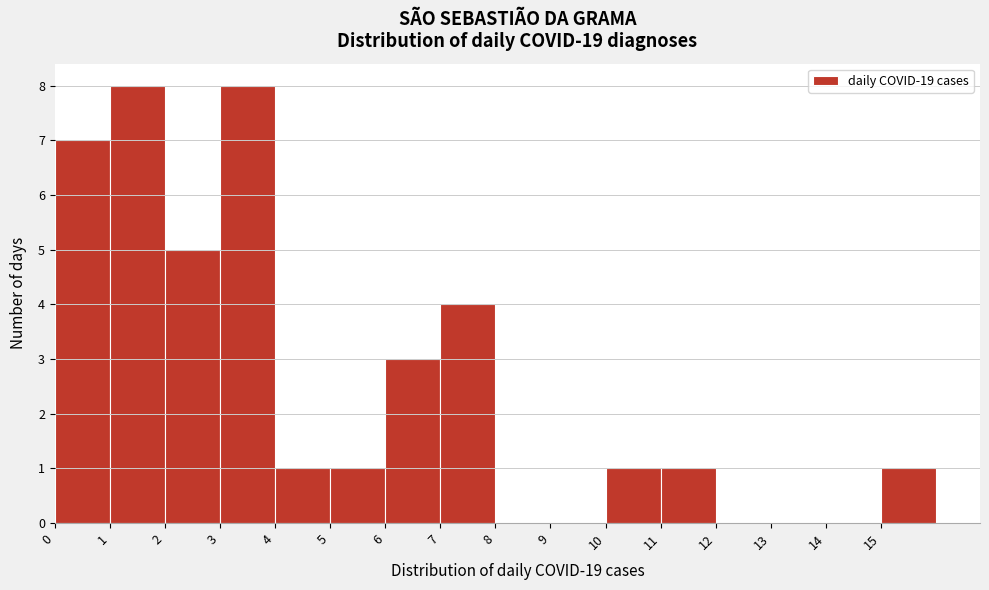

How tall is the bar that spans 4 to 5 on the x-axis? The values are not printed on the chart, so give them approximately, as read against the axis.

1